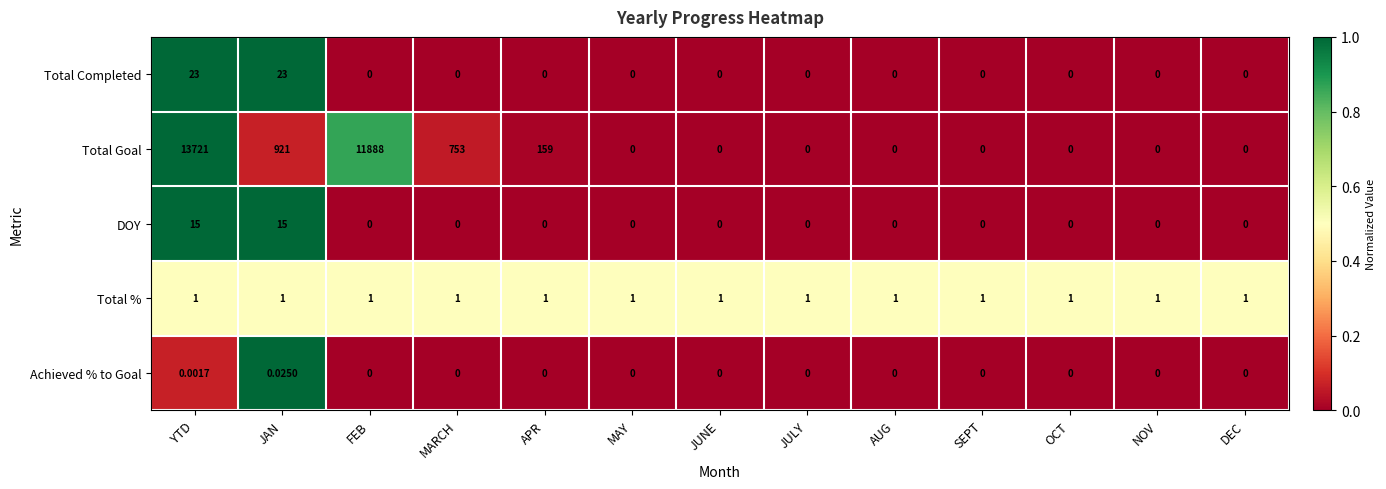

Which series has the largest total across all categories?

Total Goal